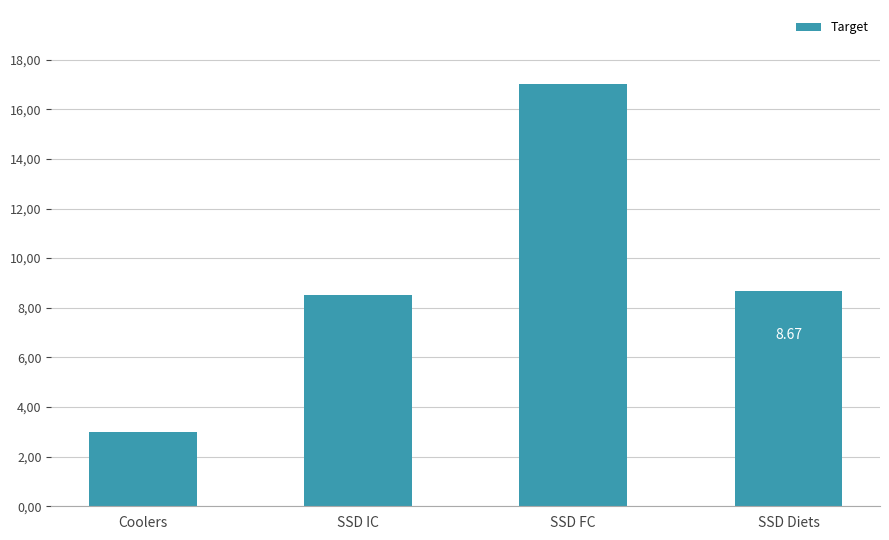

List the labels in order of value, smallest first.

Coolers, SSD IC, SSD Diets, SSD FC